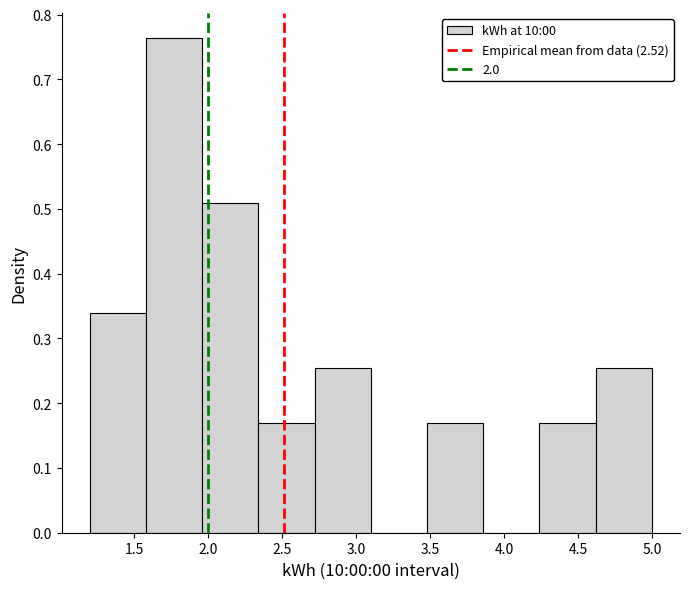

Over which range of the x-axis is the bar tallest?

1.58 to 1.96